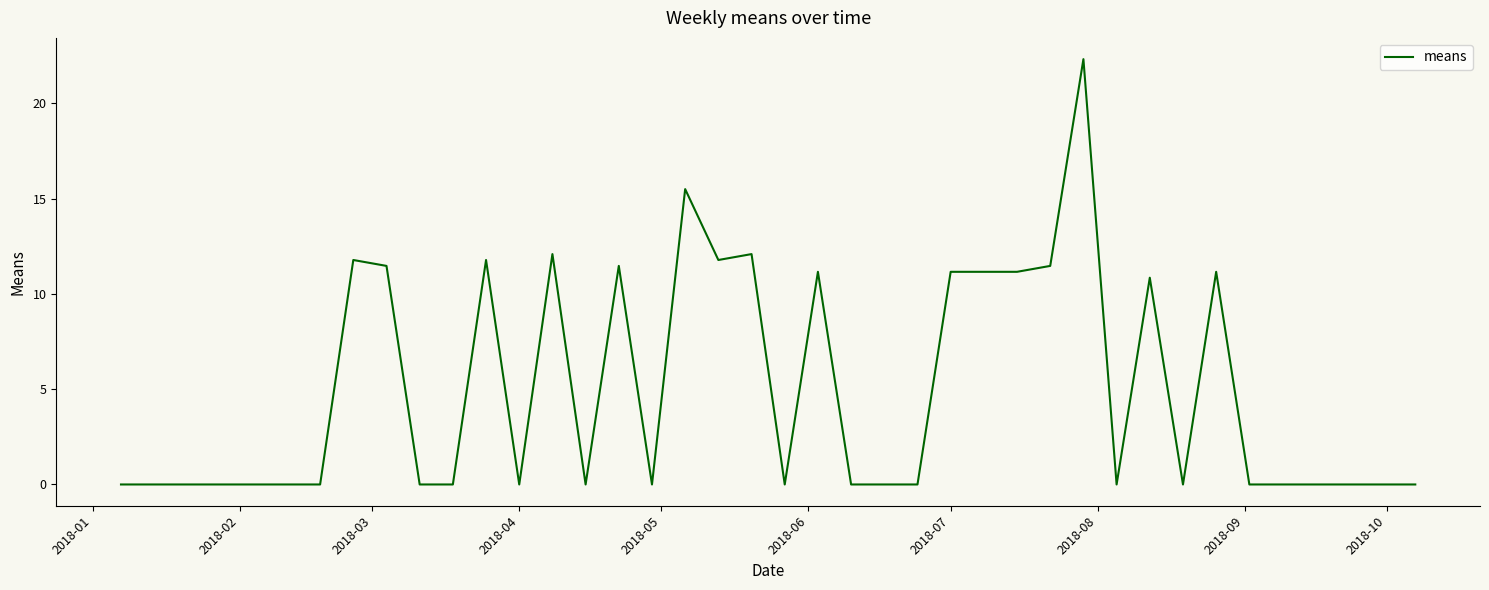

Count the number of categories in the chart.

40